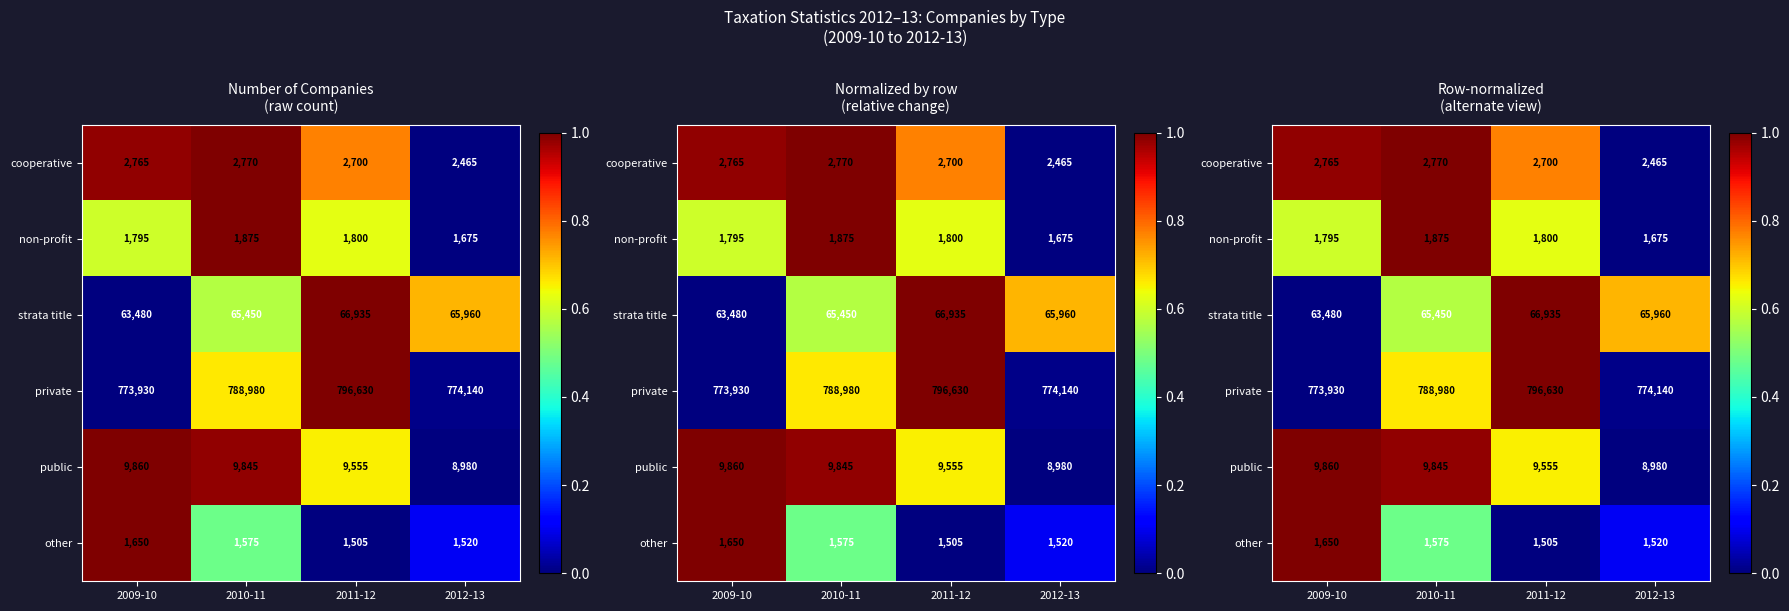

What is the difference between the second highest and second lowest values in the strata title series?

0.1